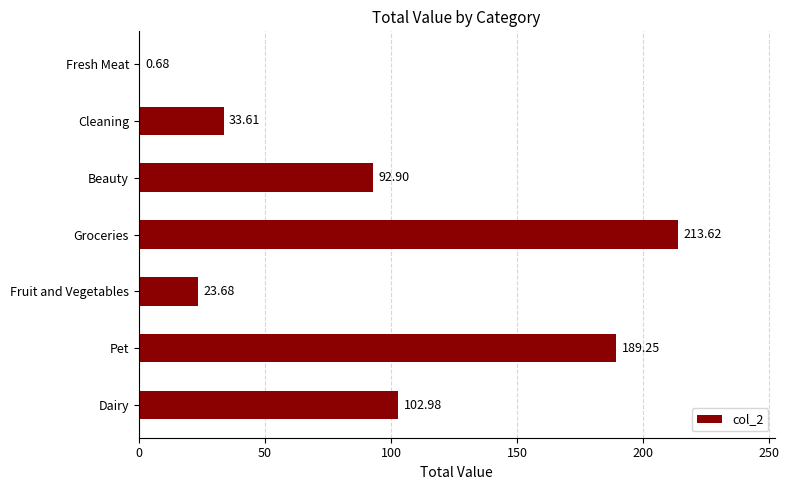

At which category does the chart reach its peak across all series?

Groceries